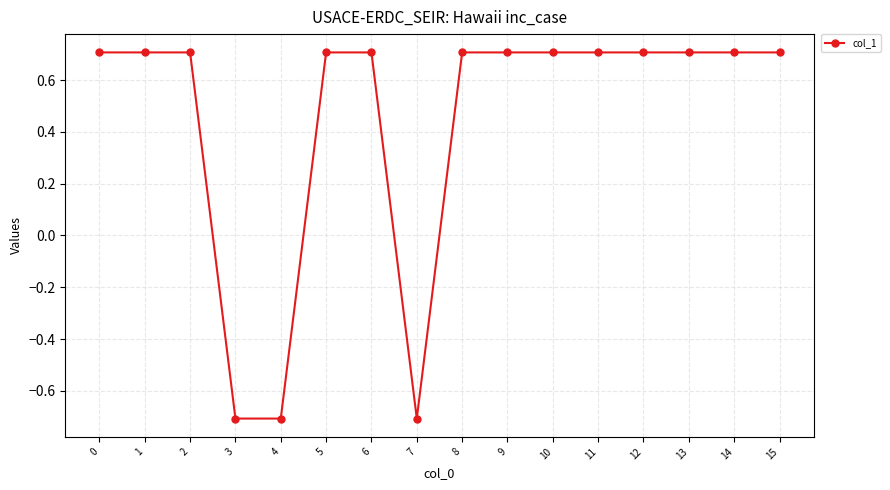

What is the value of the 7th point from the left?

0.7